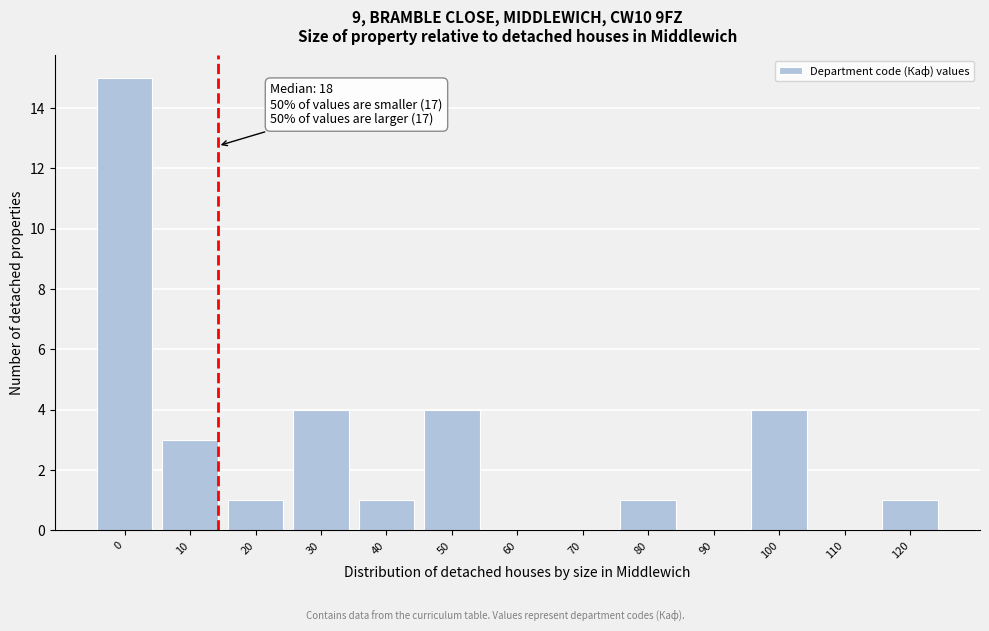

Reading left to right, what are all the values shown in this chart?

0=15	10=3	20=1	30=4	40=1	50=4	60=0	70=0	80=1	90=0	100=4	110=0	120=1